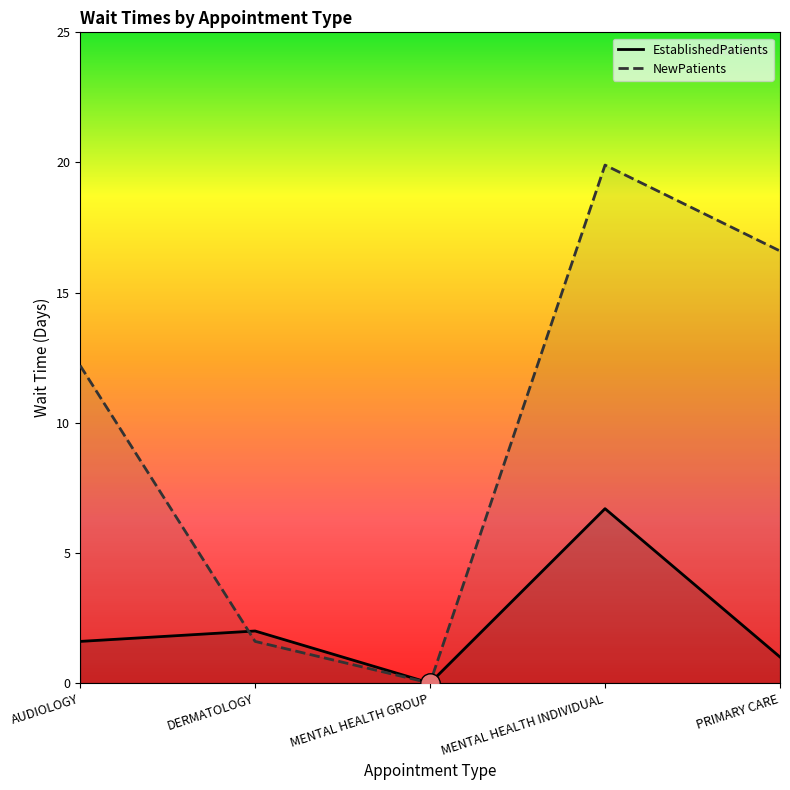

The NewPatients series shows -11.8 at MENTAL HEALTH GROUP. True or false?

False